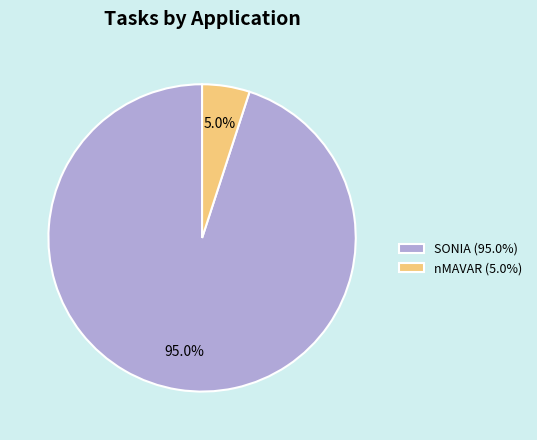

To the nearest percent, what is the difference between the nMAVAR and SONIA slice percentages?

90%